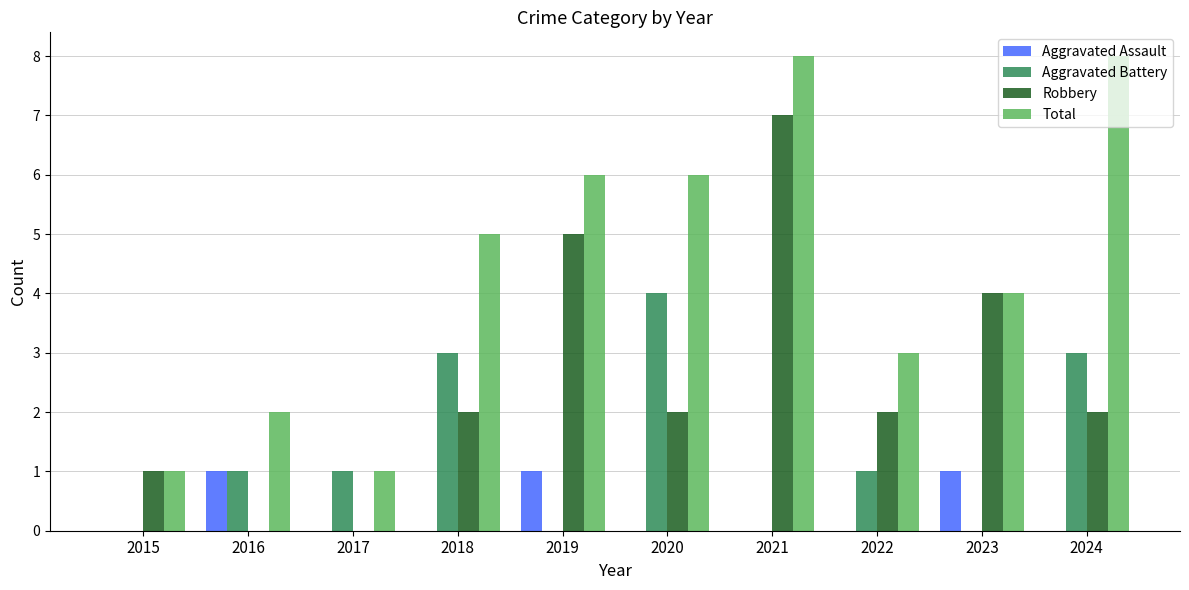

What is the highest value of the Total series?

8